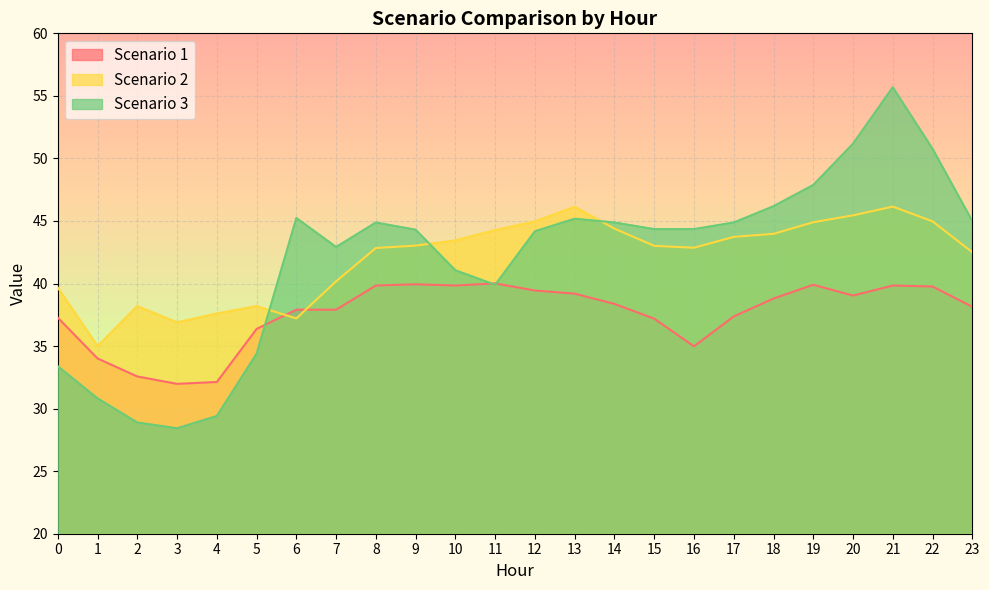

At which category is the sum across all series the highest?

21